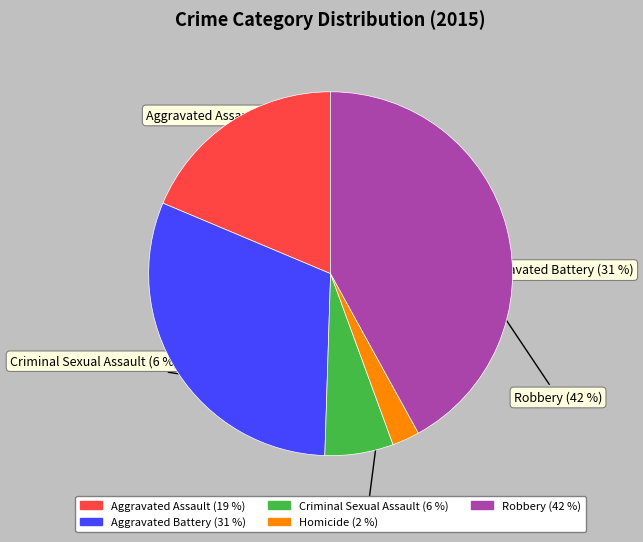

Is it true that Criminal Sexual Assault is 13% of the pie?

False